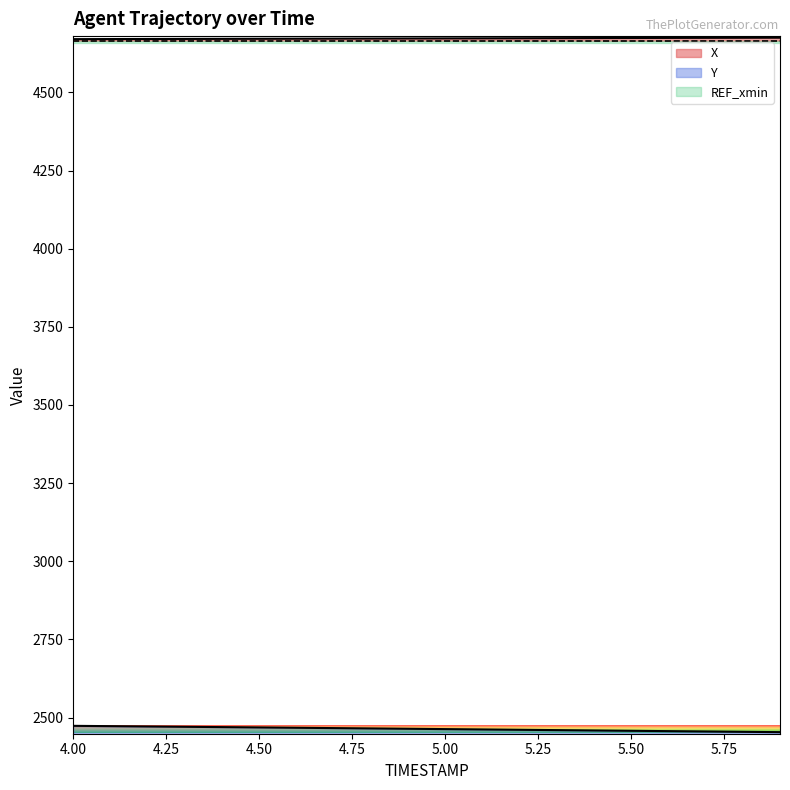

At which label is X closest to 4672?

4.7